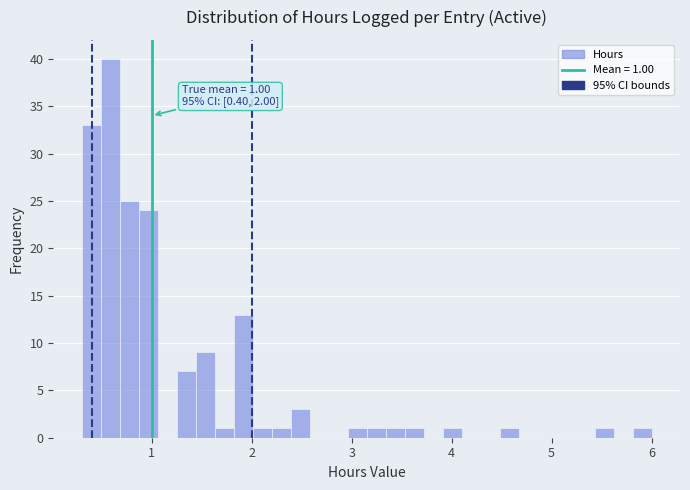

Around what value on the x-axis is the tallest bar? Give the approximate position of its centre, as read against the axis.

0.6